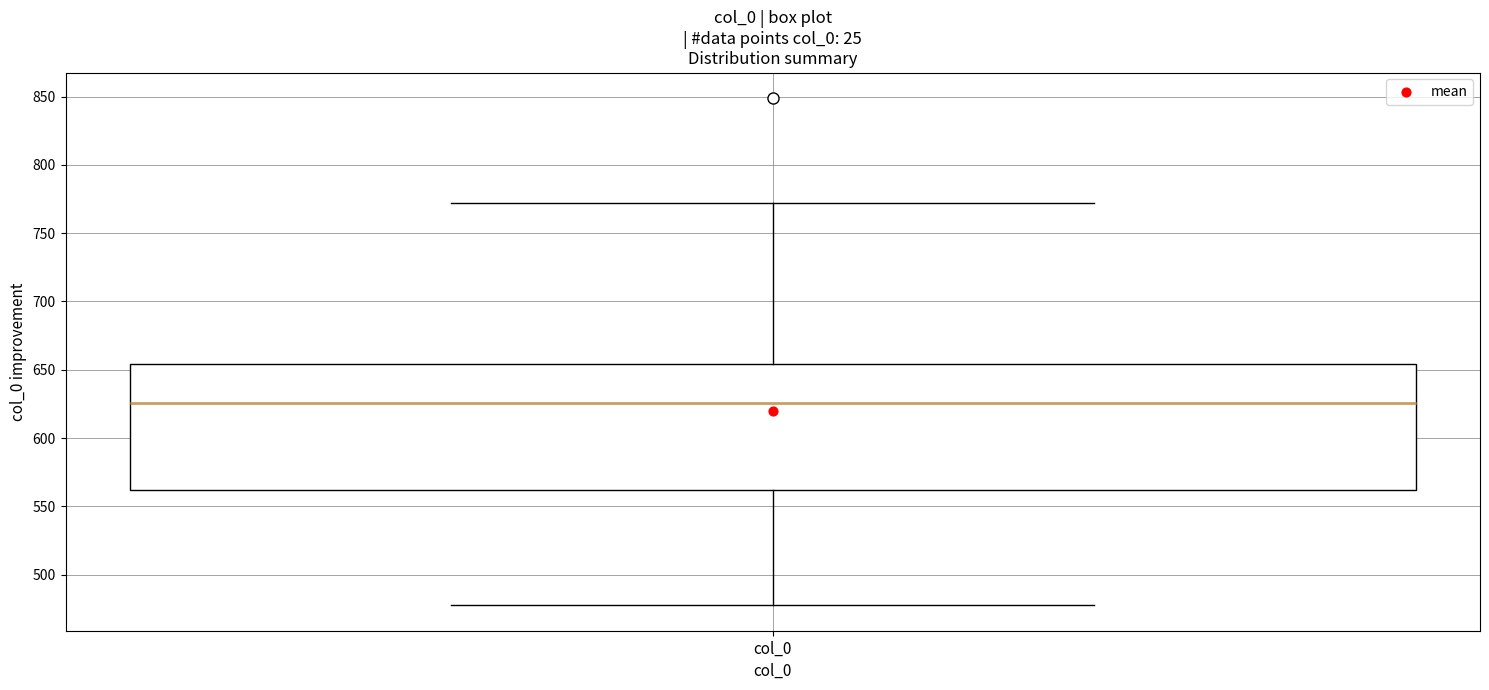

Read this box plot against the y-axis: the position of the median line, the range covered by the box, and the ends of both whiskers. The values are not printed on the chart, so give them approximately, as read against the axis.

median 625, box 560 to 655, whiskers 475 to 770